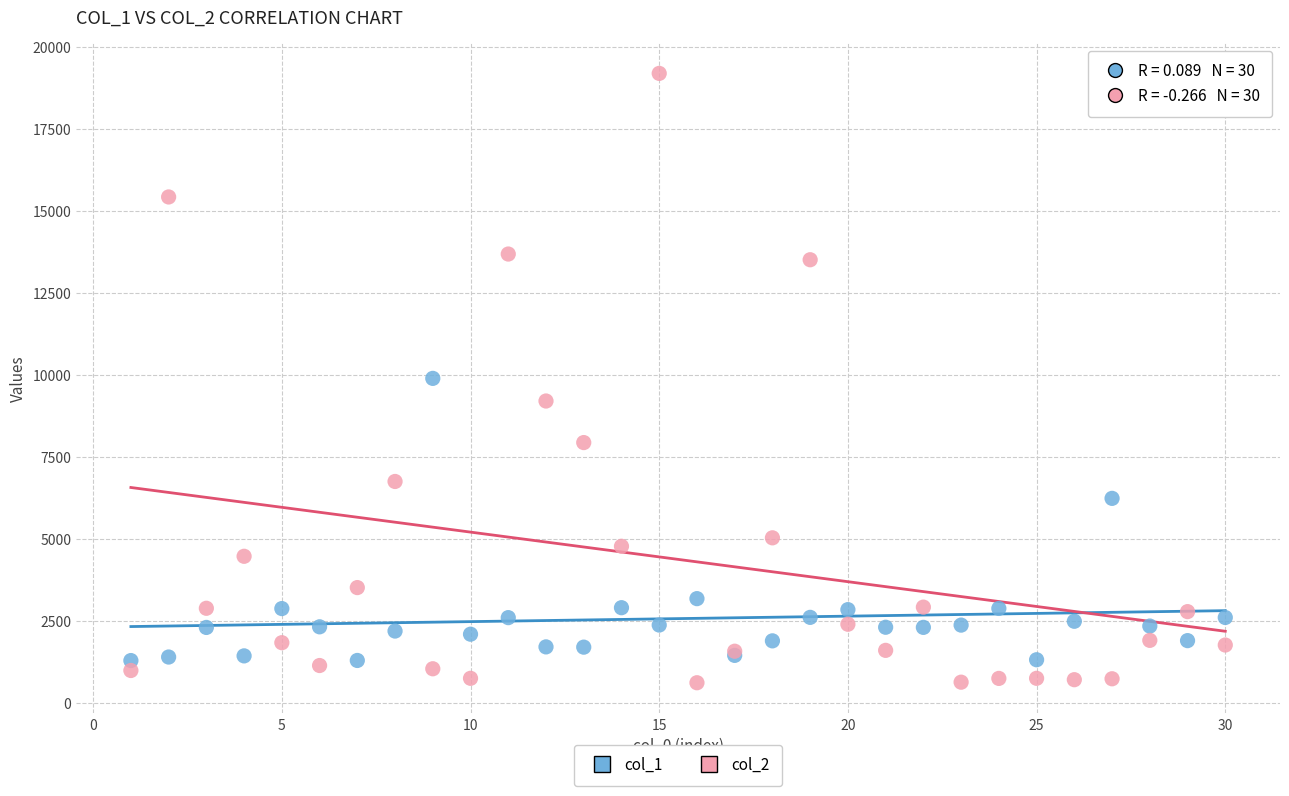

What are all the series names shown in the legend?

col_1, col_2